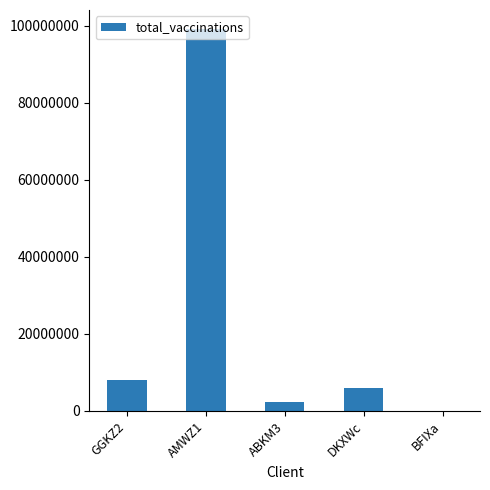

What is the difference between the values at AMWZ1 and ABKM3?

96790463.0